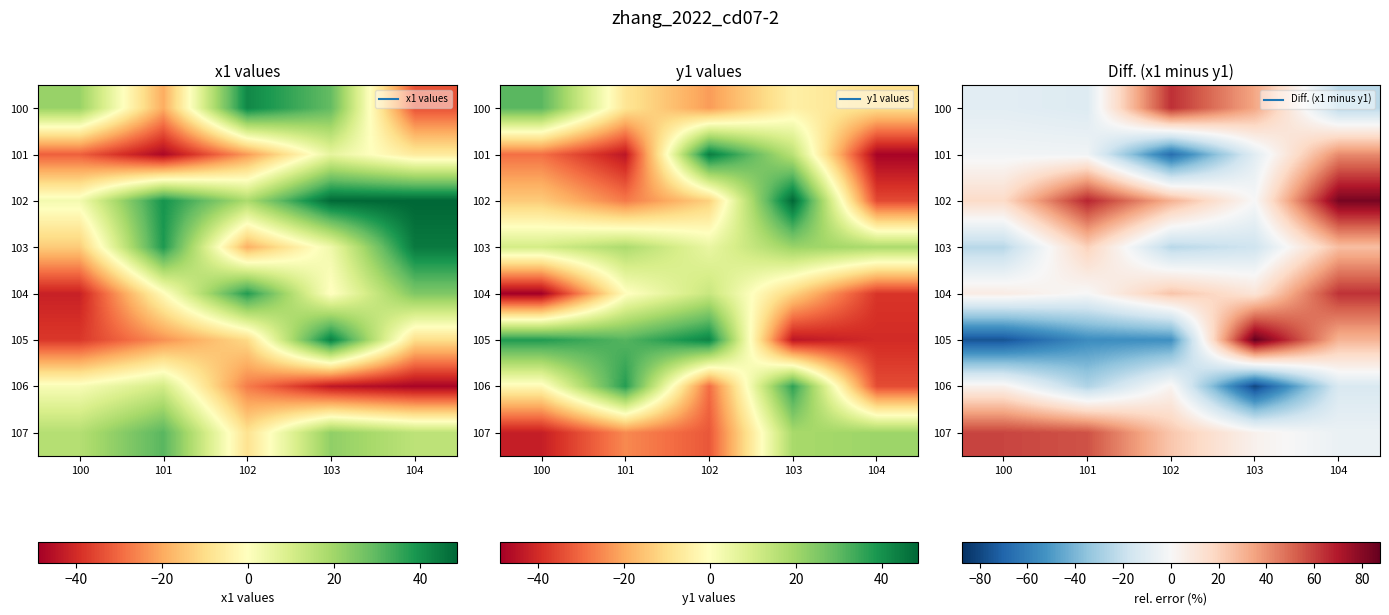

At which category does the chart reach its peak across all series?

103